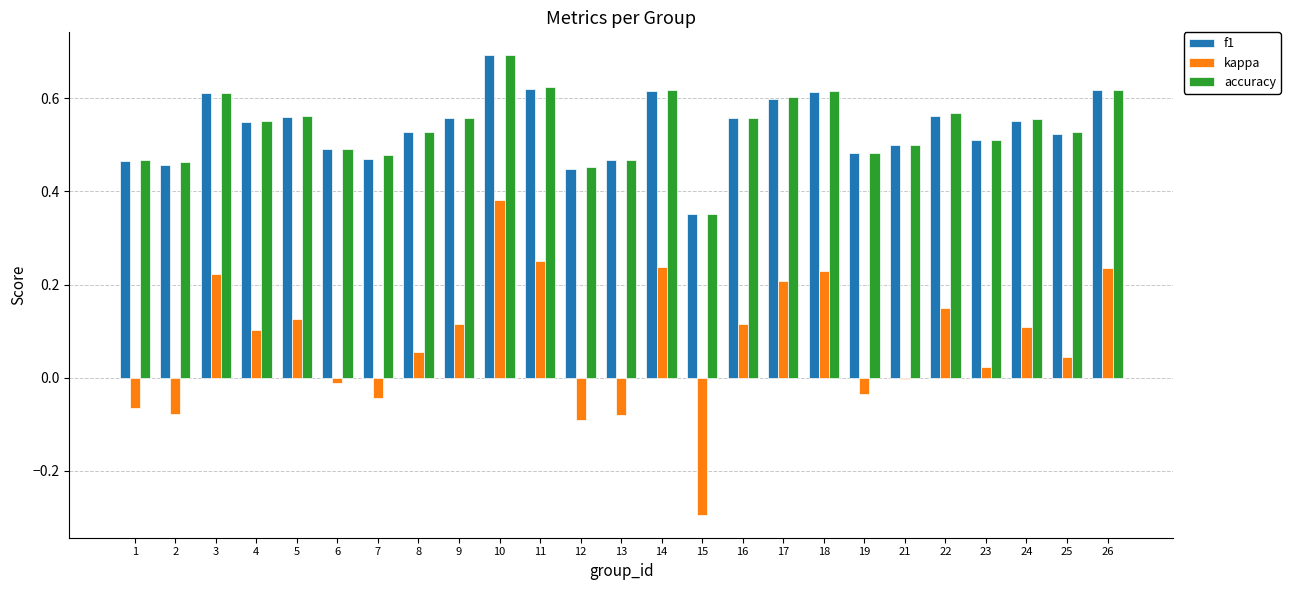

What is the maximum value for f1?

0.7